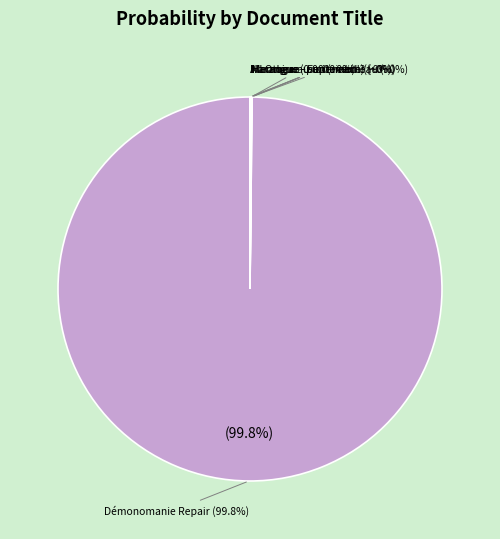

Count the number of slices in the pie.

10